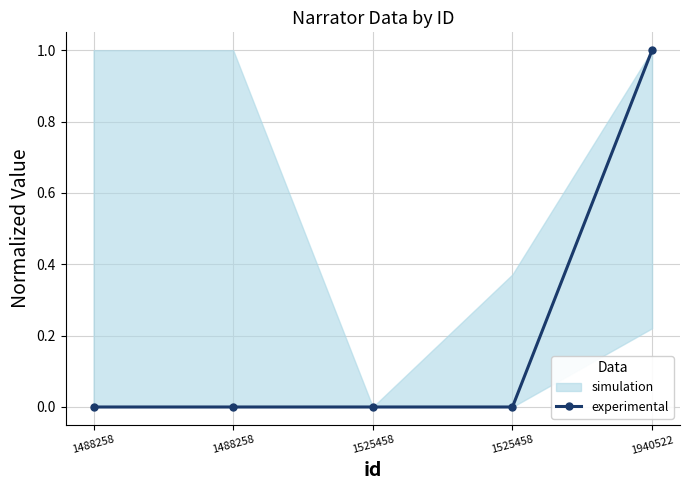

Reading left to right, extract all data points from this chart.

1488258=0.0	1488258=0.0	1525458=0.0	1525458=0.0	1940522=1.0